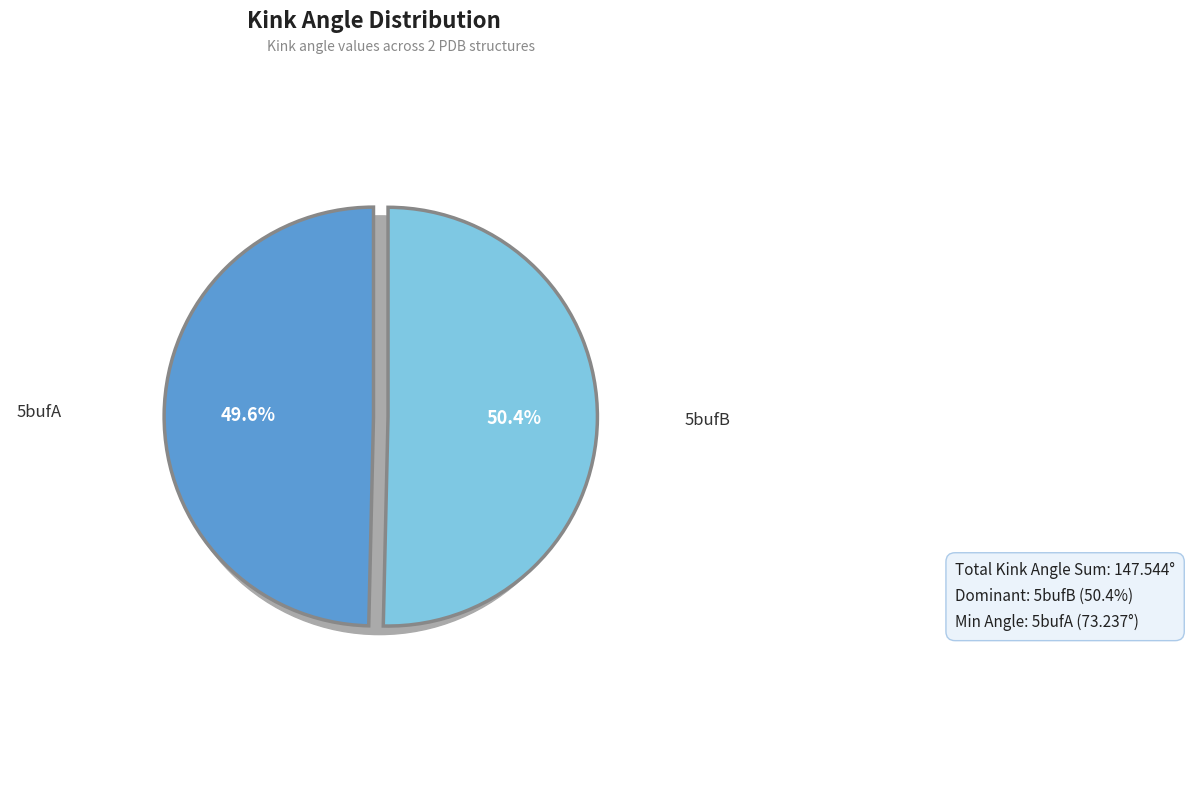

Is the sum of 5bufB and 5bufA greater than half?

Yes